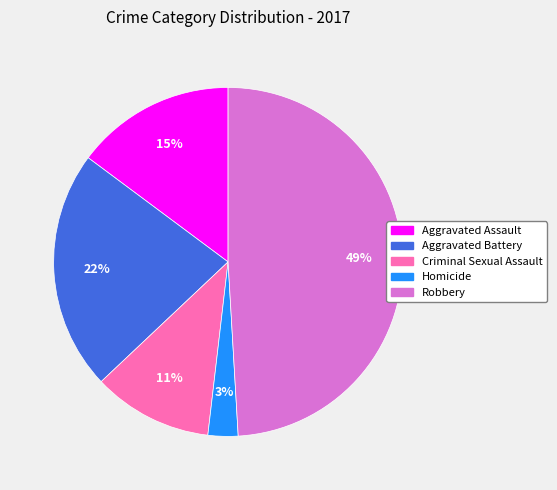

To the nearest percent, what is the combined percentage of Robbery and Criminal Sexual Assault?

60%